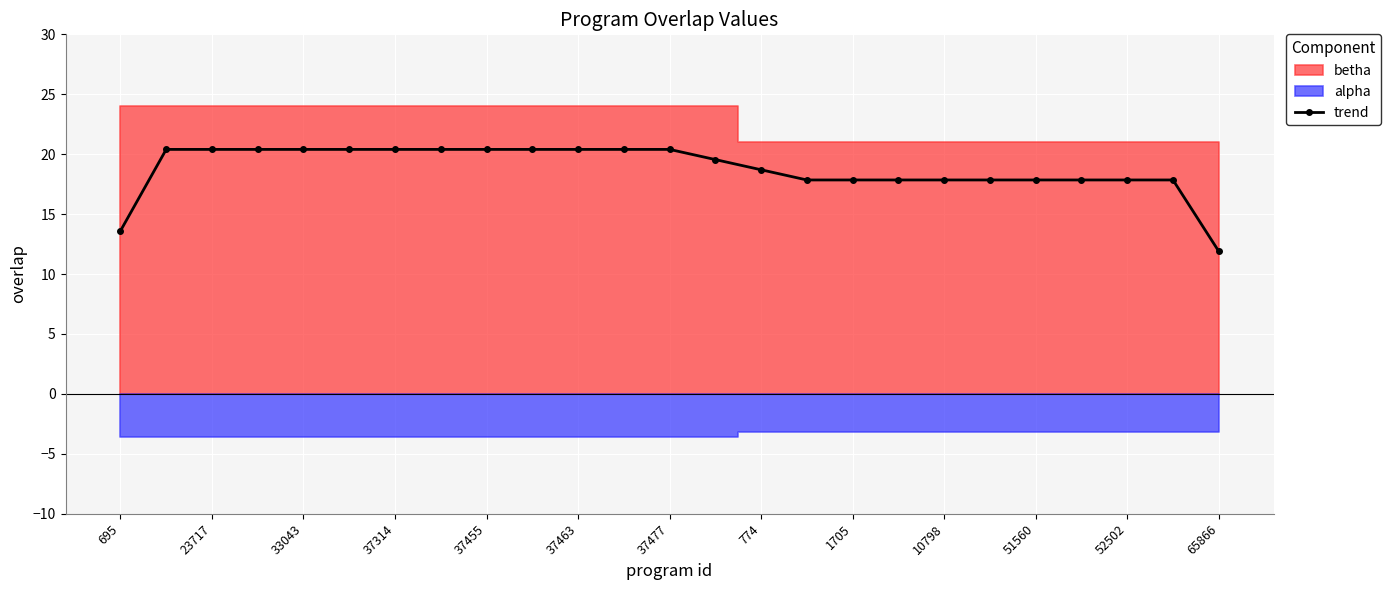

What is the sum of all values?

469.2